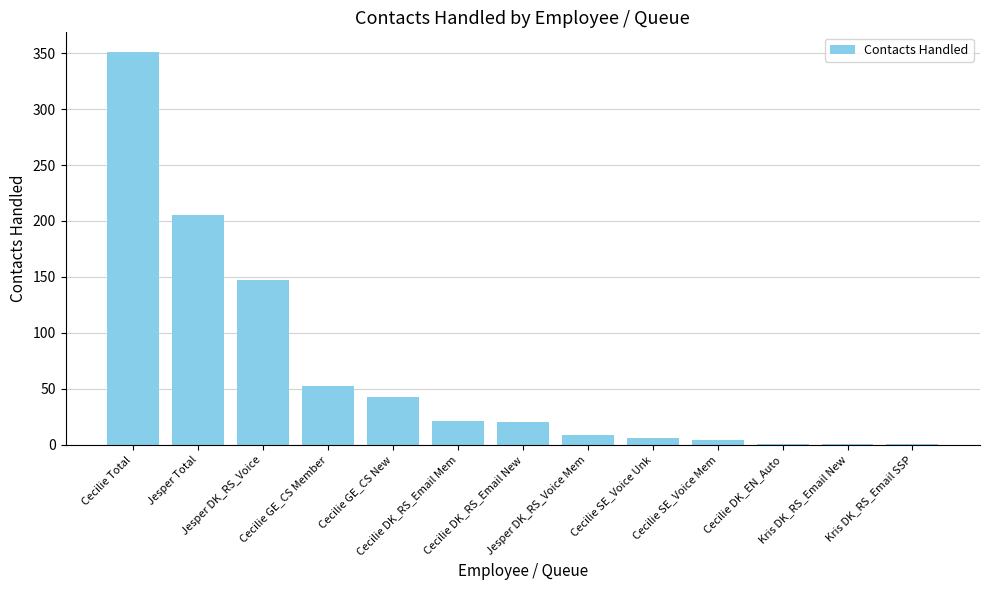

What is the change in value from Cecilie GE_CS Member to Kris DK_RS_Email SSP?

-52